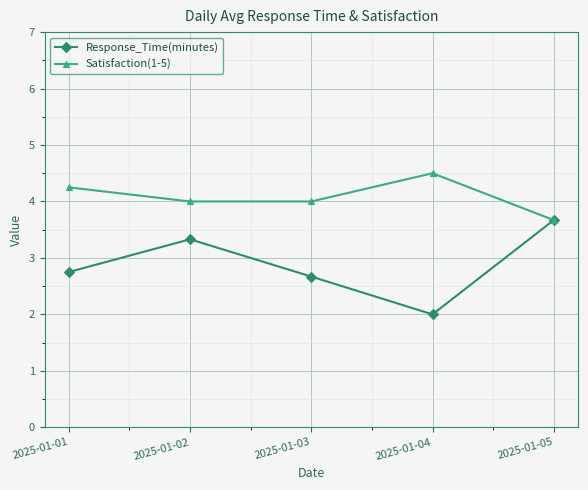

What are all the series names shown in the legend?

Response_Time(minutes), Satisfaction(1-5)